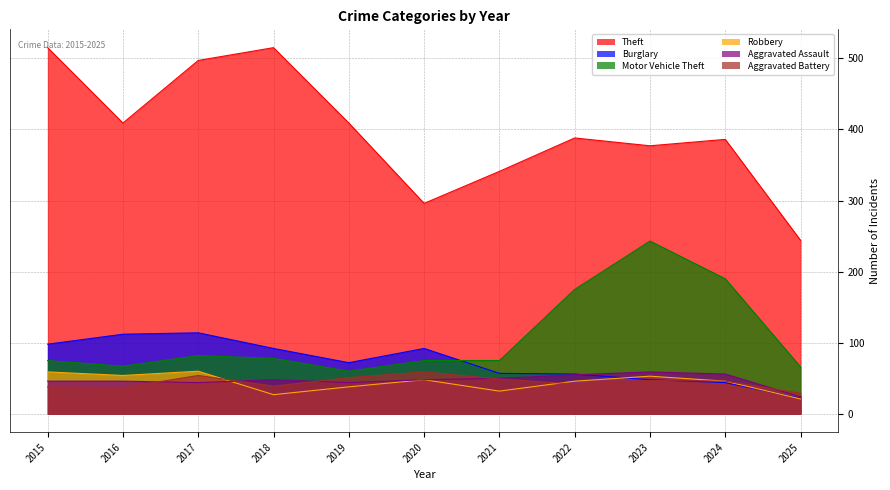

After their last crossing, which series has the higher values: Motor Vehicle Theft or Burglary?

Motor Vehicle Theft